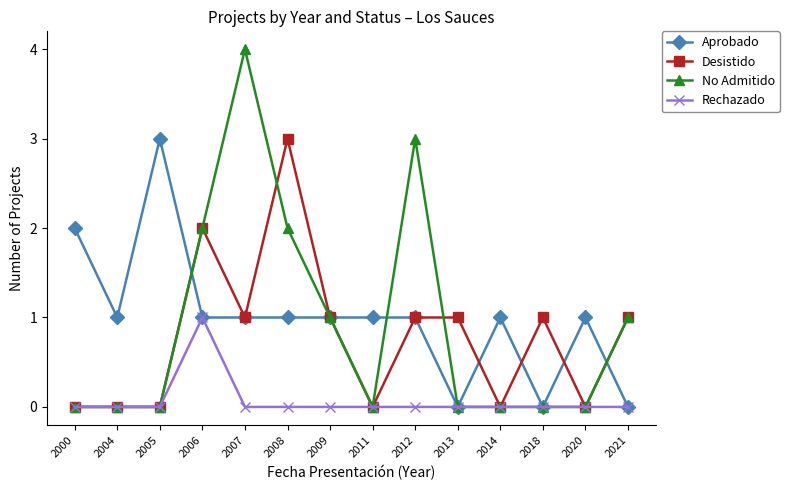

Which series has the largest total across all categories?

Aprobado